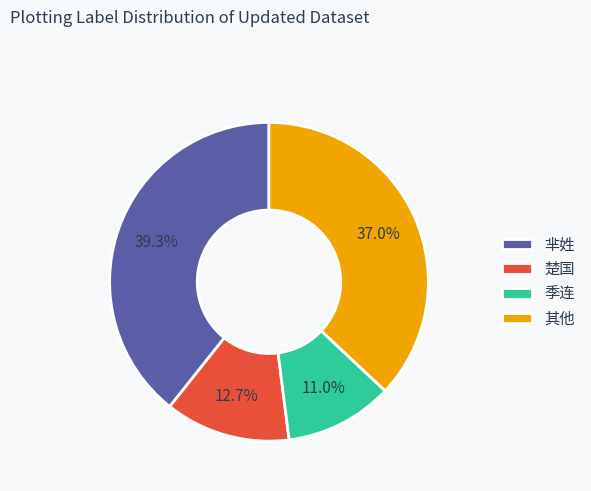

Does 其他 represent more than half of the total?

No